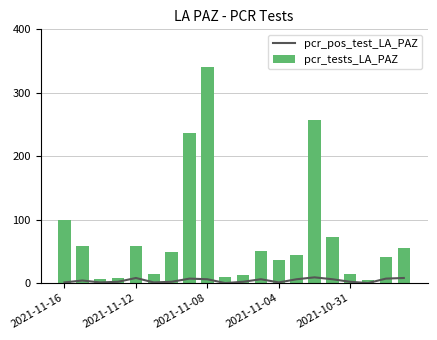

Which has a higher value, 2021-11-04 or 6?

2021-11-04